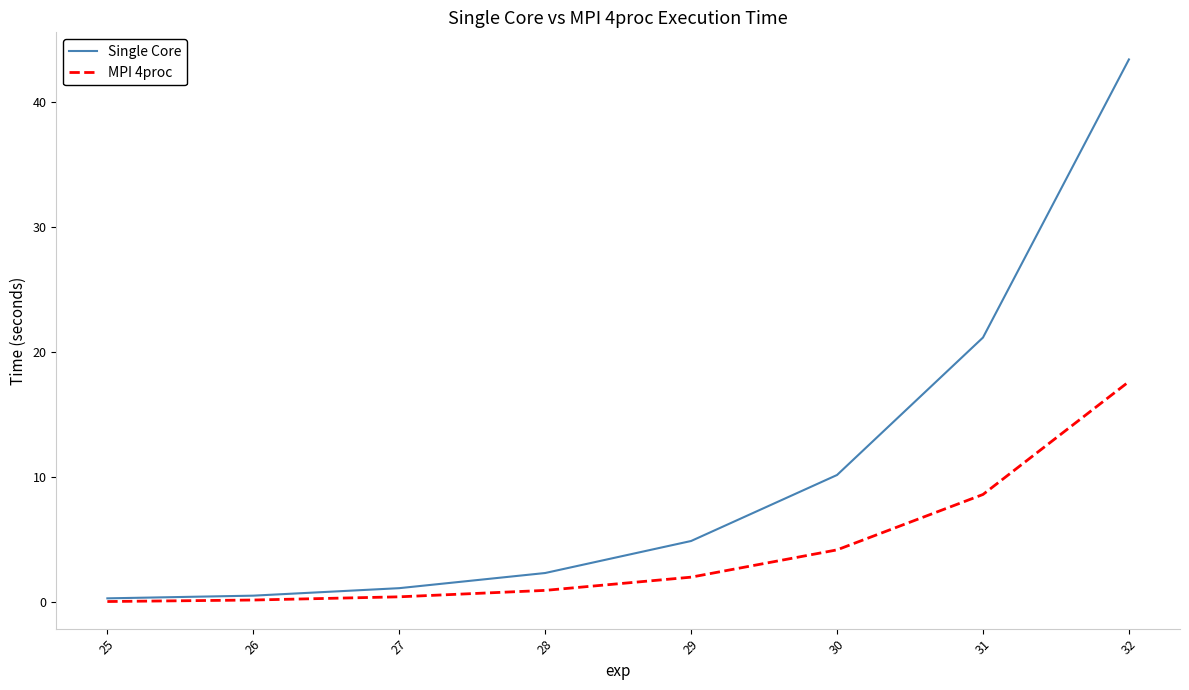

At how many categories does at least one series exceed 6?

3